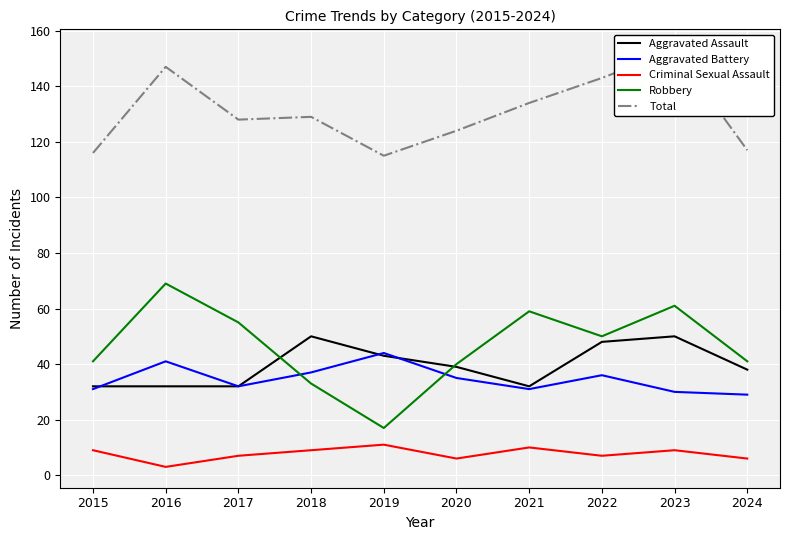

Is this an area chart (filled region under the line)?

No